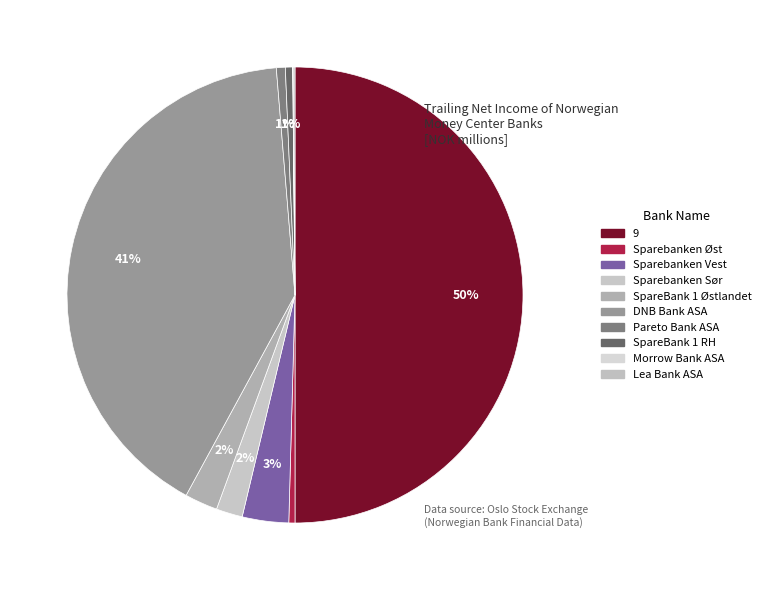

Which category has the biggest portion of the pie?

9